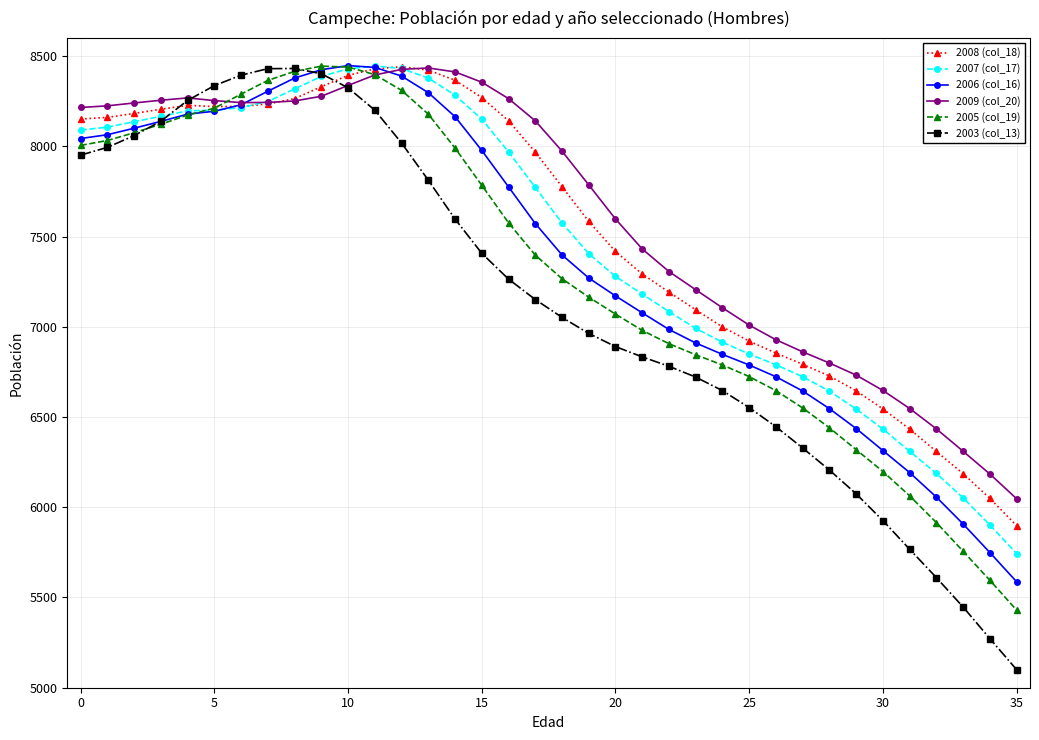

Which series has the largest total across all categories?

2009 (col_20)